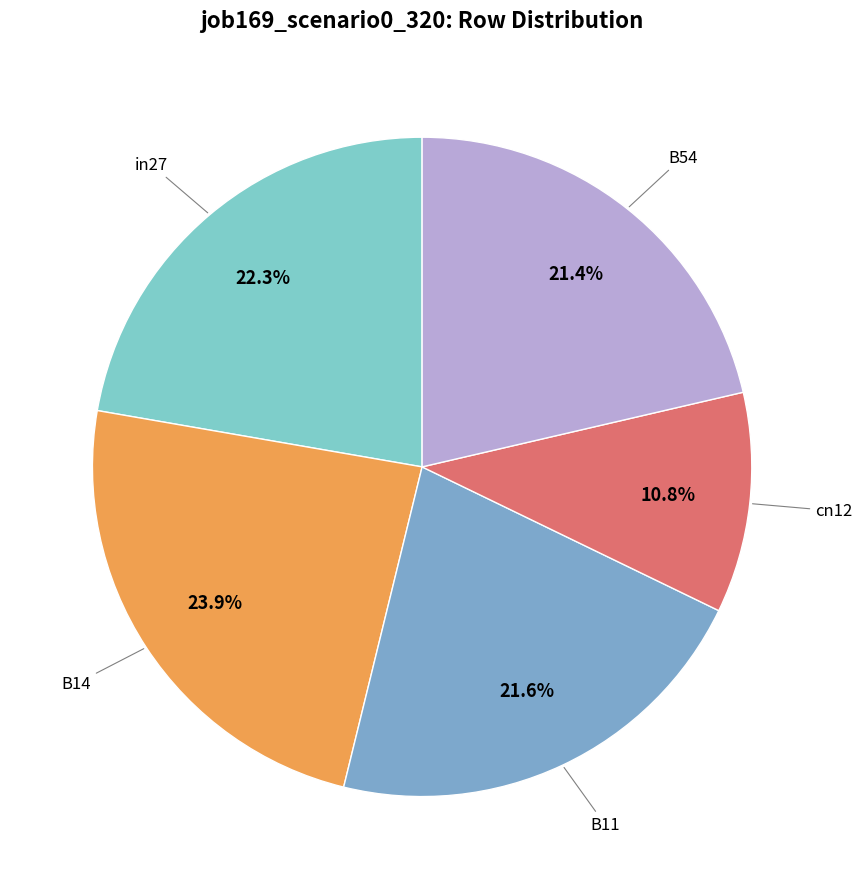

Count the number of slices in the pie.

5